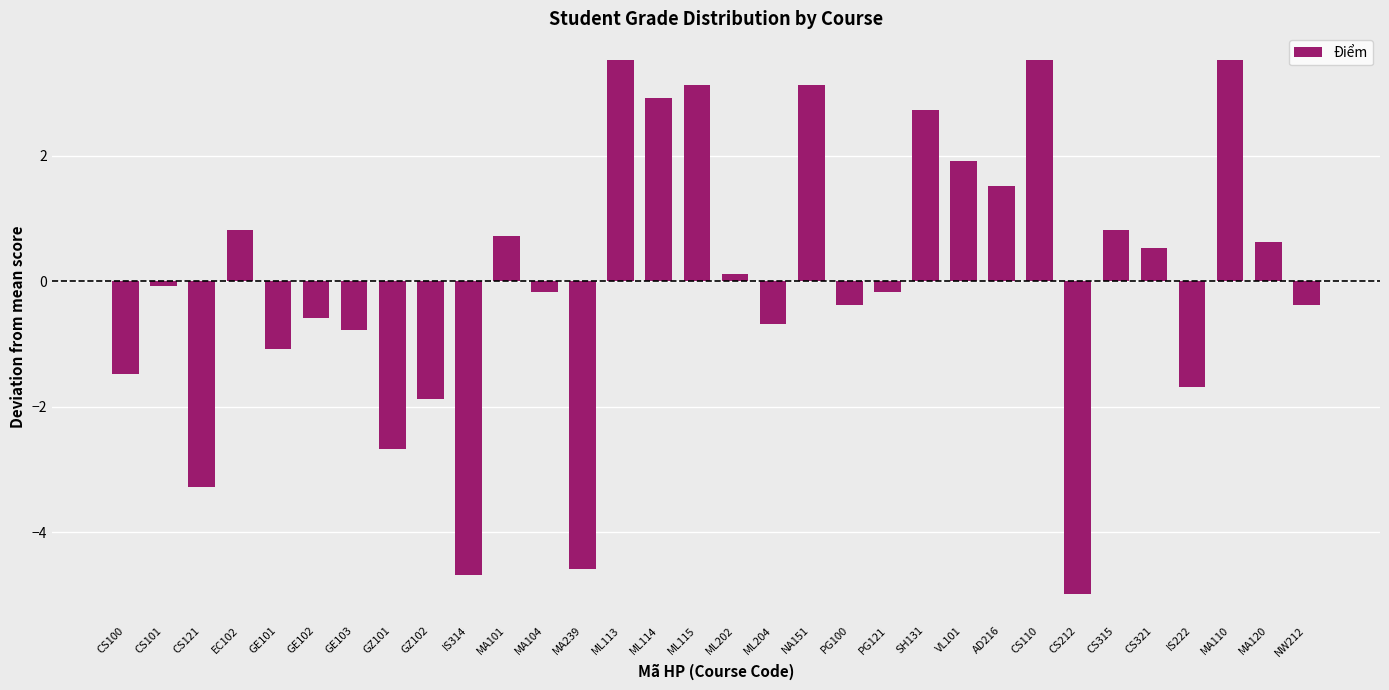

Which category has the lowest value across all series?

CS212